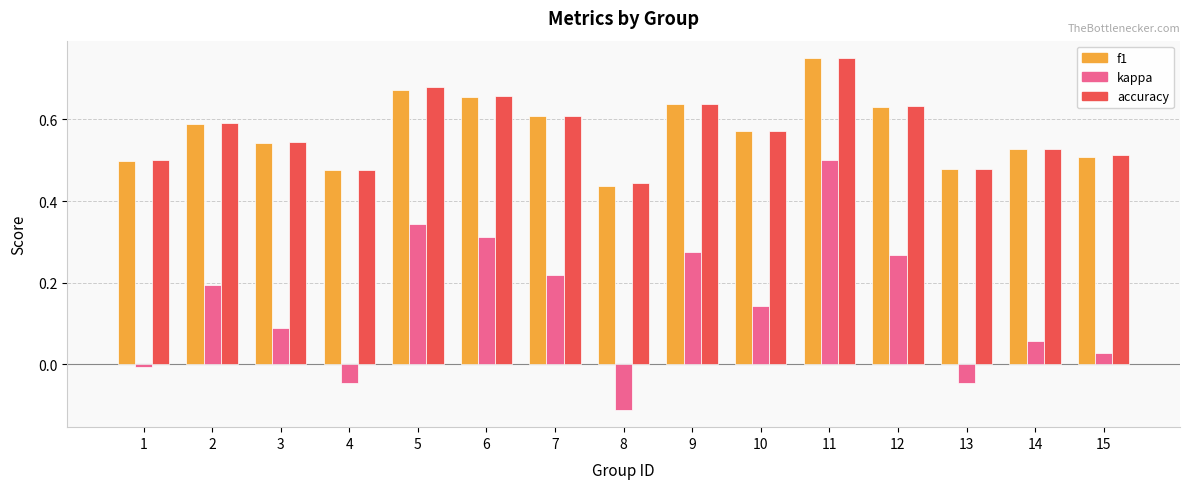

What are all the series names shown in the legend?

f1, kappa, accuracy